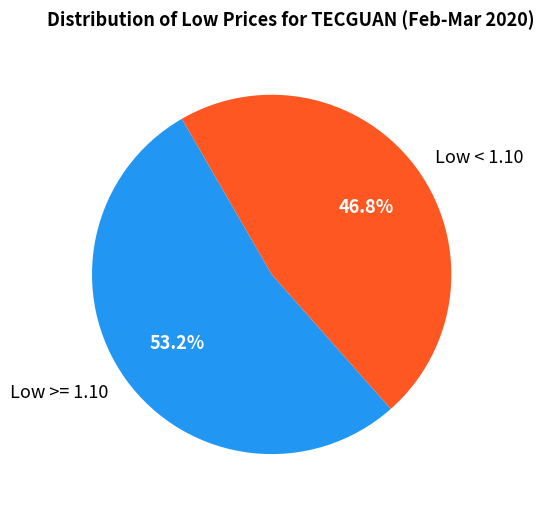

Which category has the biggest portion of the pie?

Low >= 1.10